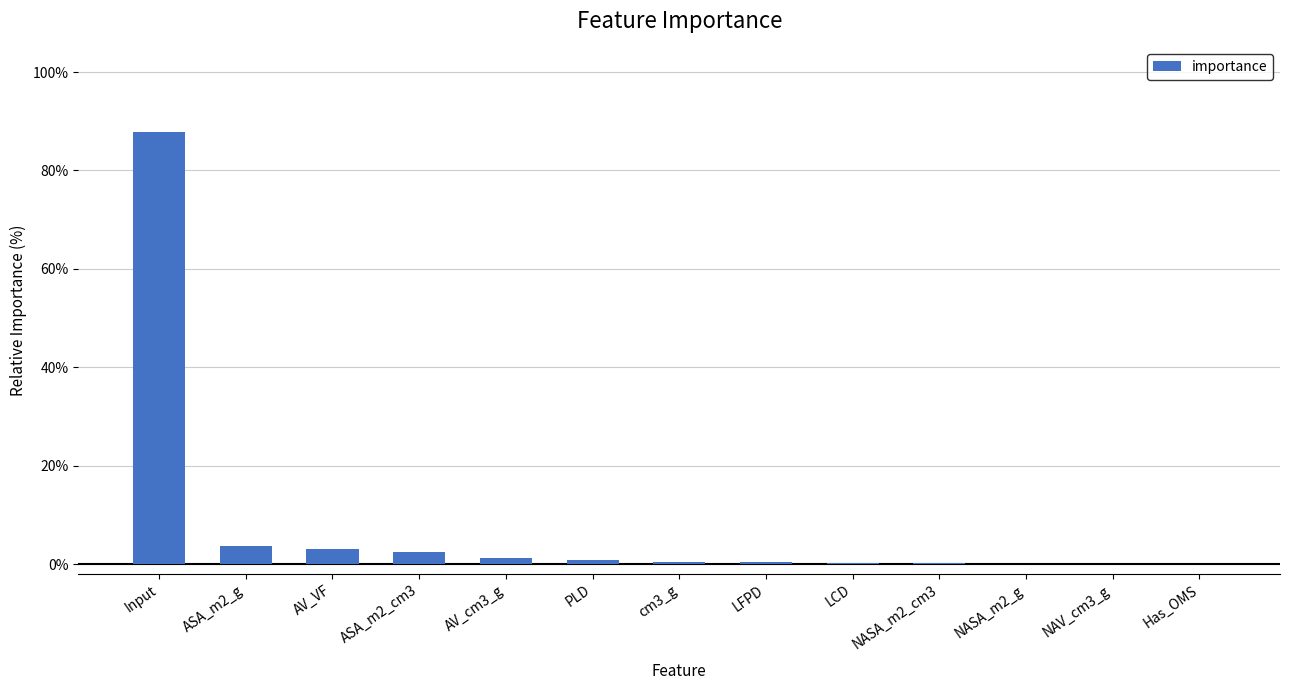

Are the bars horizontal?

No